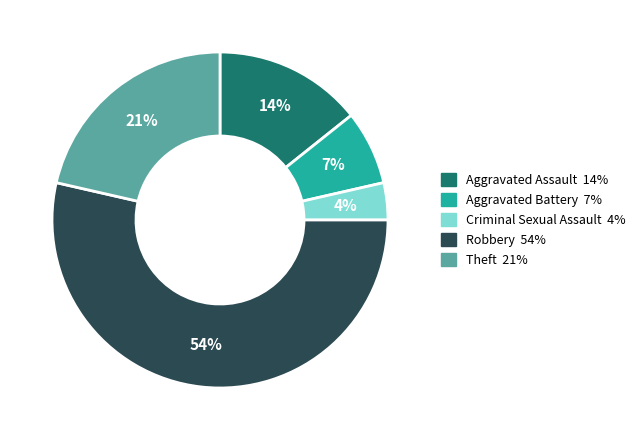

Which slice is the smallest?

Criminal Sexual Assault